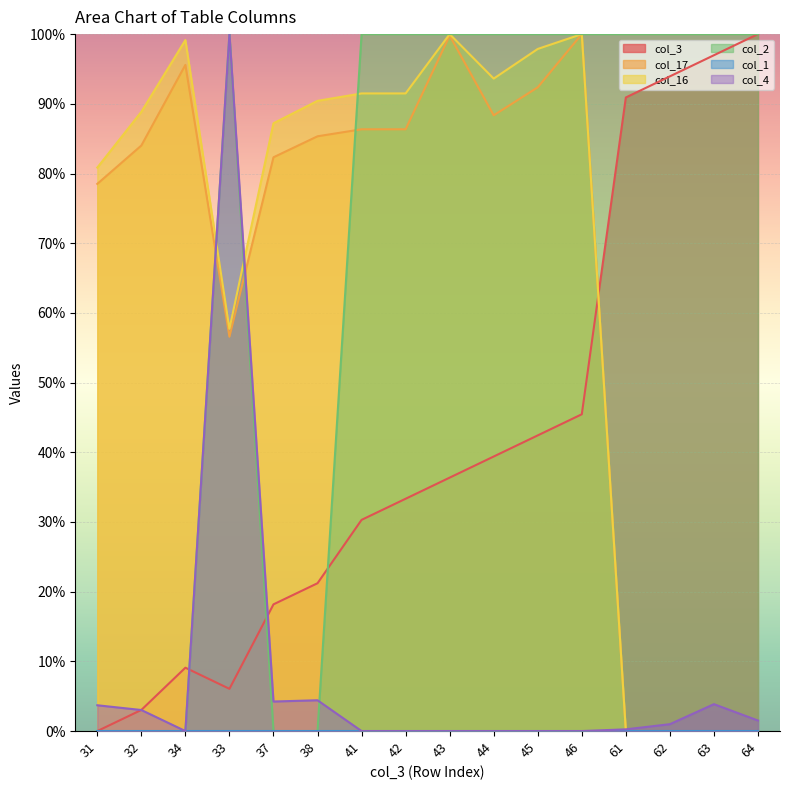

What is the total value across all series at 31?

163.1